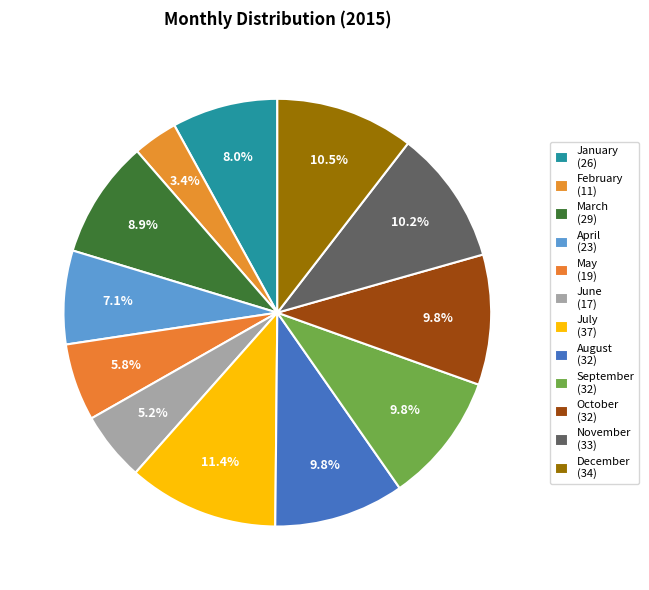

To the nearest percent, what is the combined percentage of May and November?

16%